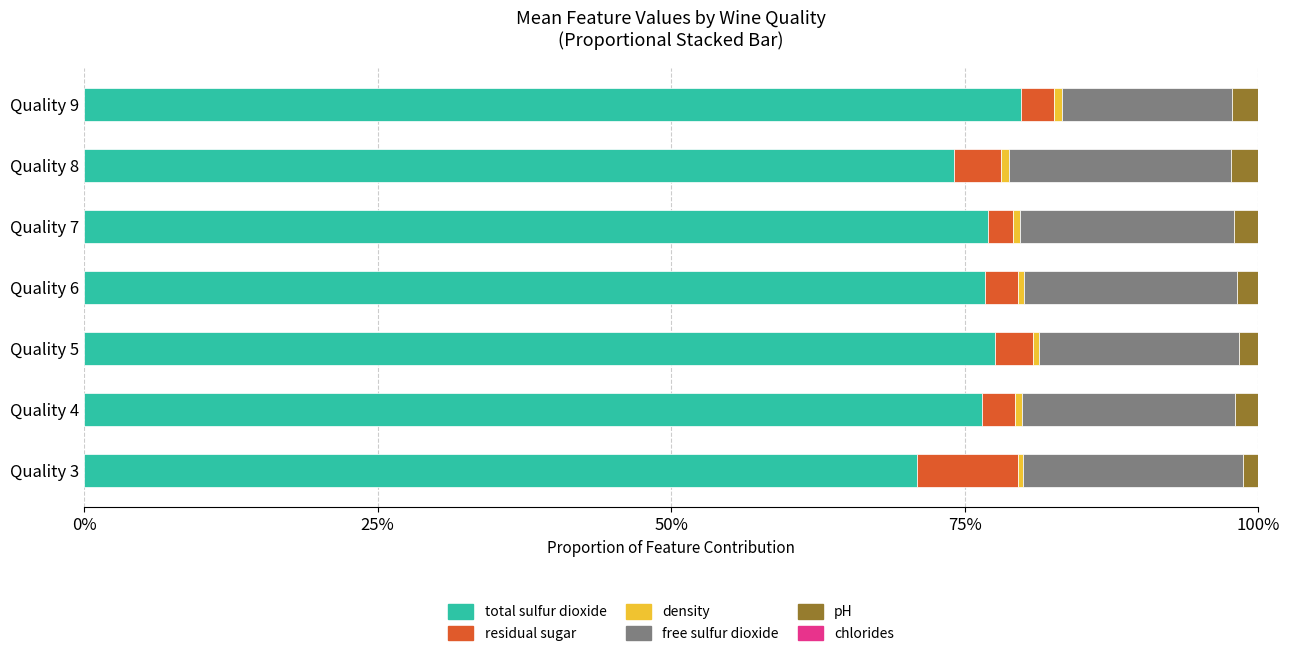

Which series has the widest spread of values?

total sulfur dioxide